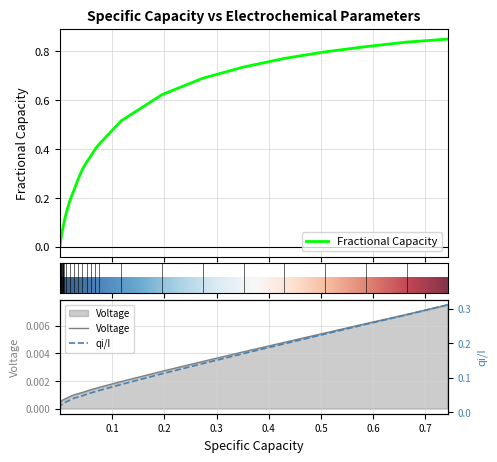

What is the difference between the maximum and minimum values in the fractional series?

0.8